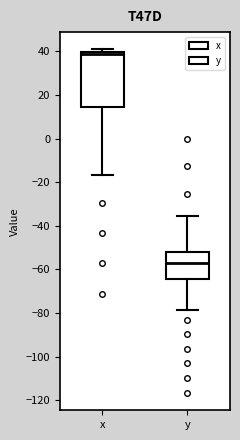

Comparing the boxes themselves (not the whiskers), which one is the tallest?

x